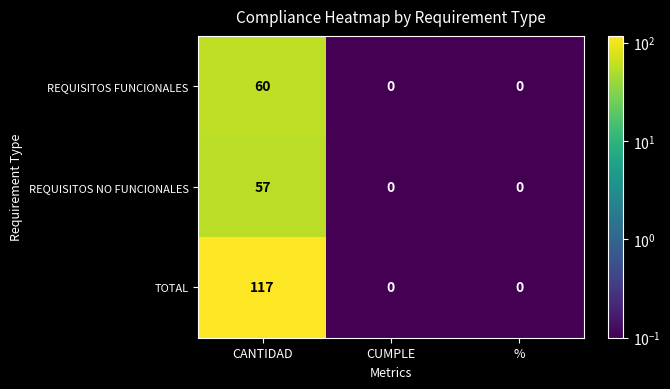

Rank the series by their maximum value, from lowest to highest.

REQUISITOS NO FUNCIONALES, REQUISITOS FUNCIONALES, TOTAL